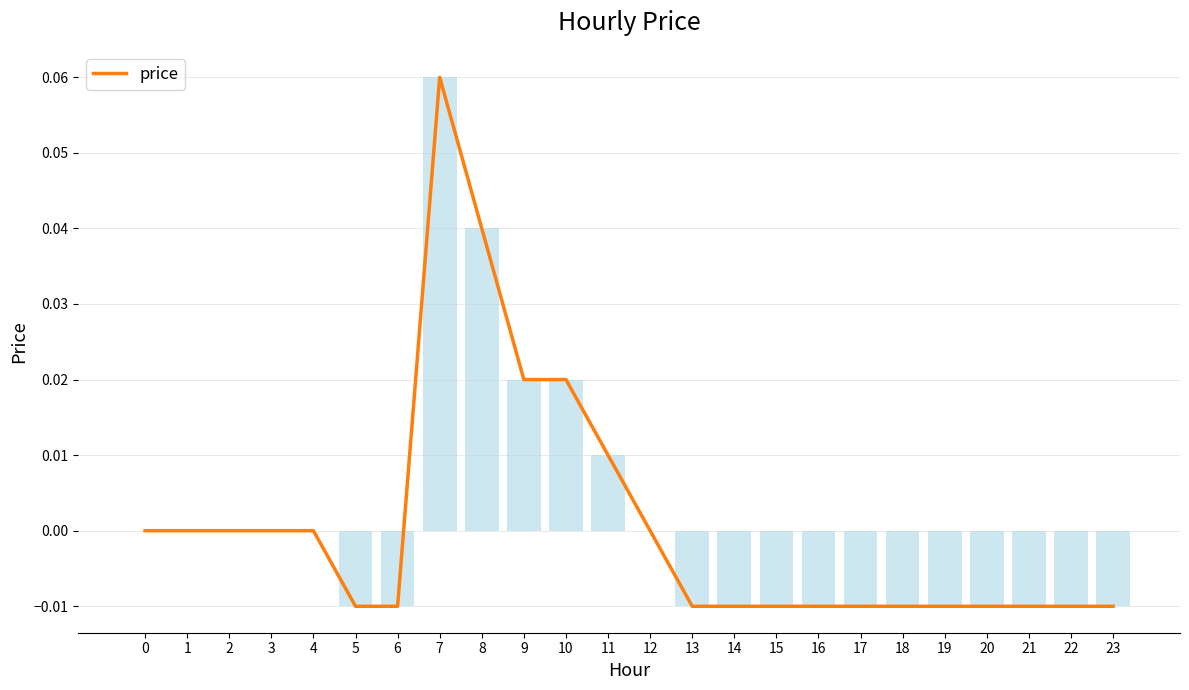

Reading left to right, list all the values displayed in this chart.

0.0	0.0	0.0	0.0	0.0	-0.0	-0.0	0.1	0.0	0.0	0.0	0.0	0.0	-0.0	-0.0	-0.0	-0.0	-0.0	-0.0	-0.0	-0.0	-0.0	-0.0	-0.0